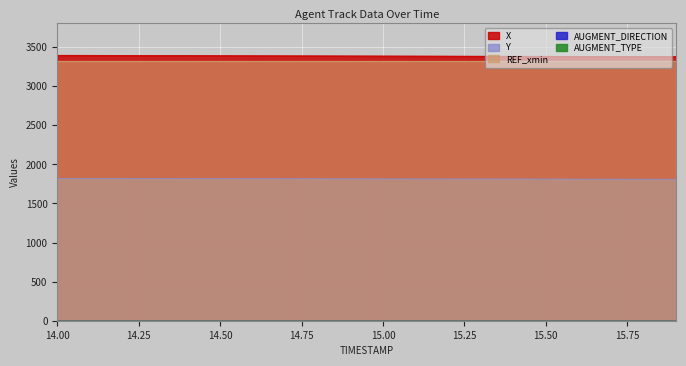

True or false: Y and REF_xmin cross at least once.

False